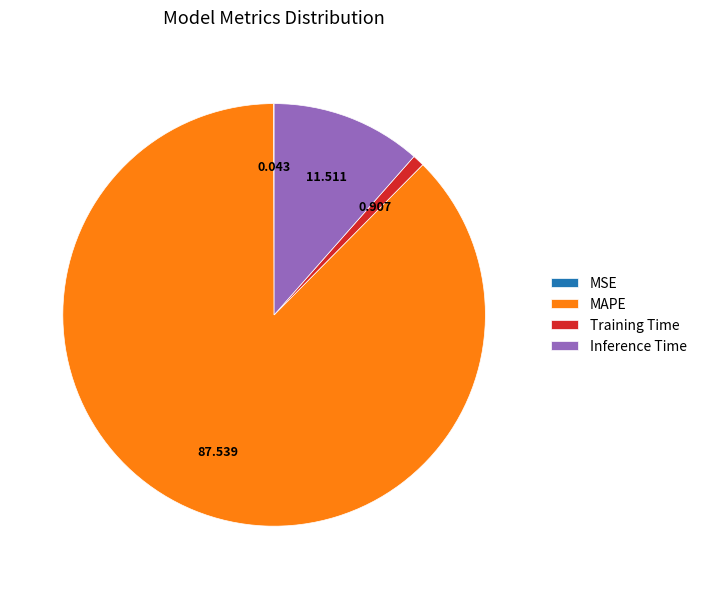

Is the sum of Inference Time and MAPE greater than half?

Yes